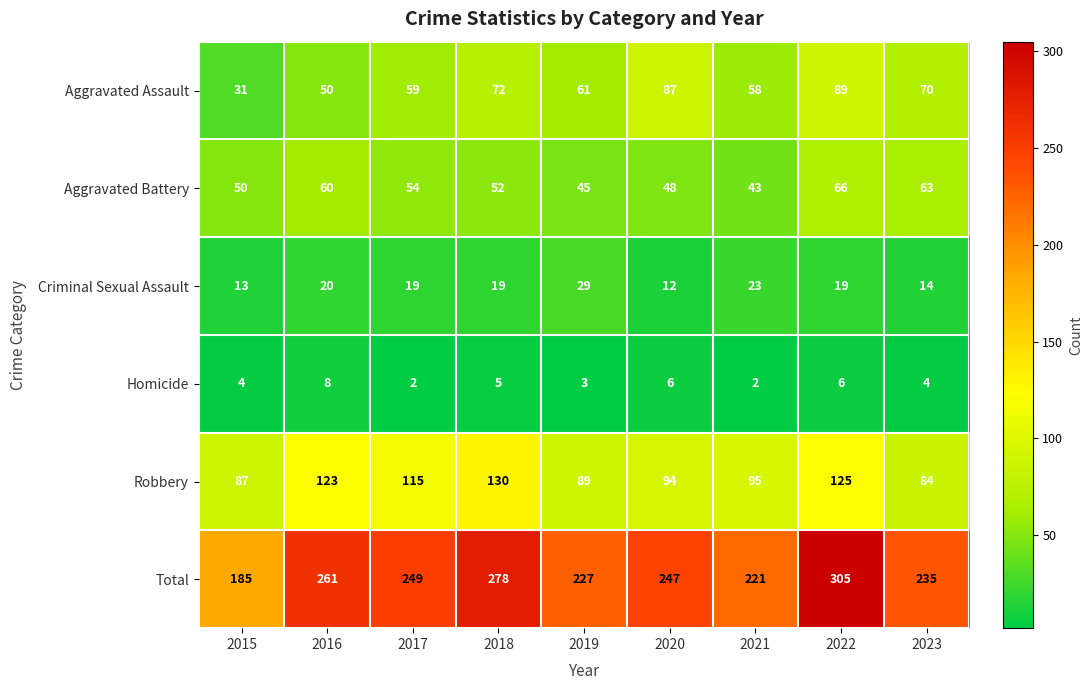

Which category has the lowest value in the Aggravated Battery series?

2021